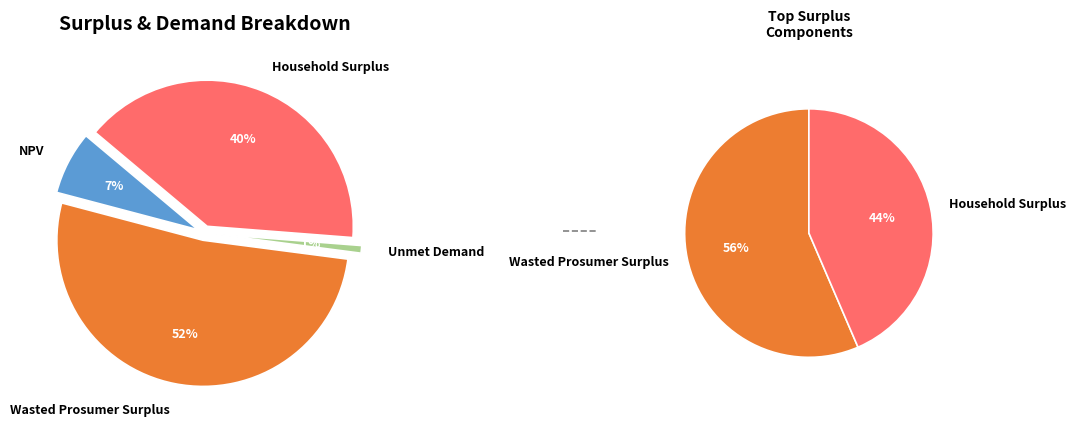

Is it true that NPV is 16% of the pie?

False